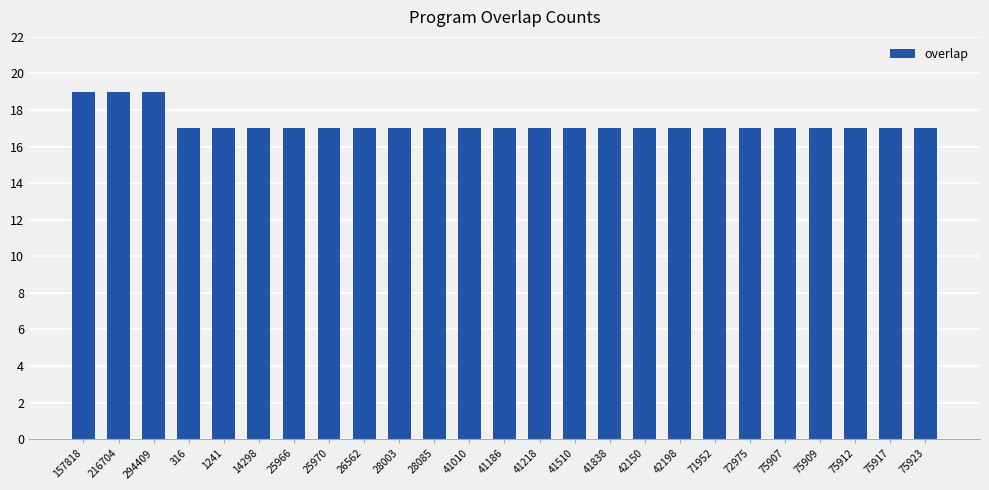

What is the average value?

17